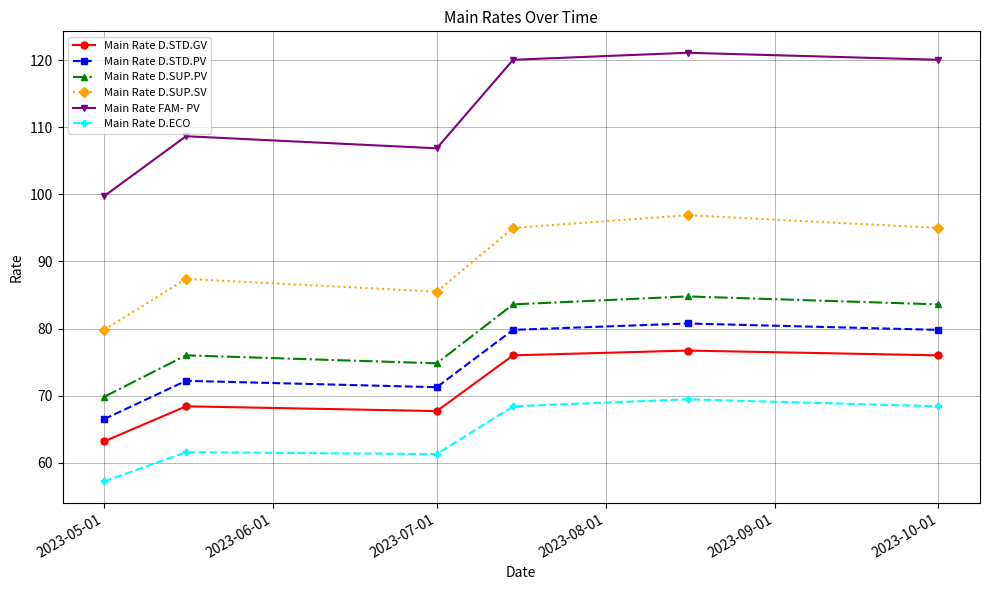

What is the difference between the maximum and second lowest values in the Main Rate D.STD.GV series?

9.0